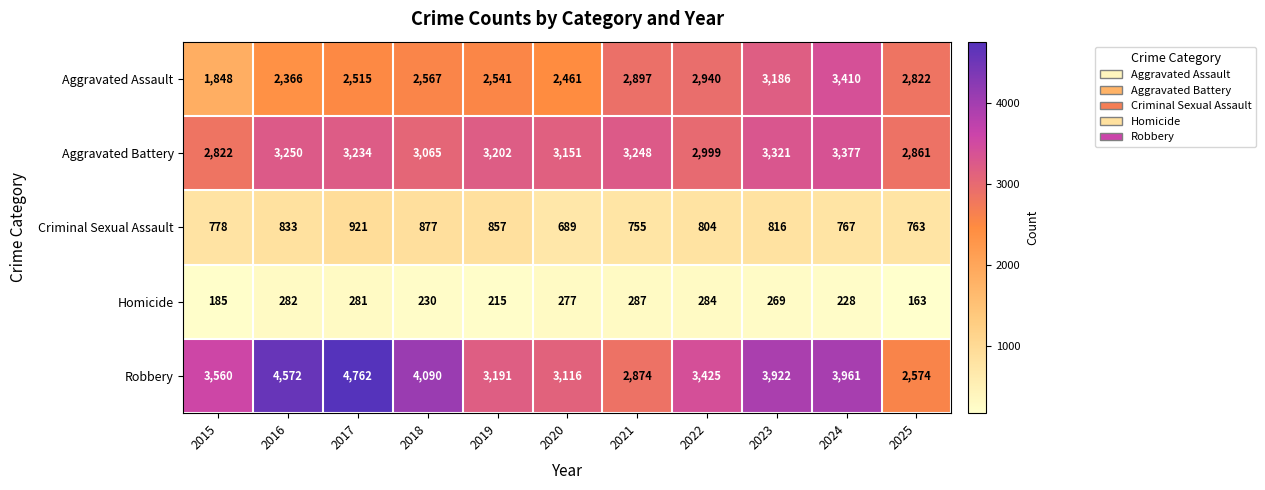

How many values in the Aggravated Assault series are below 2567?

5